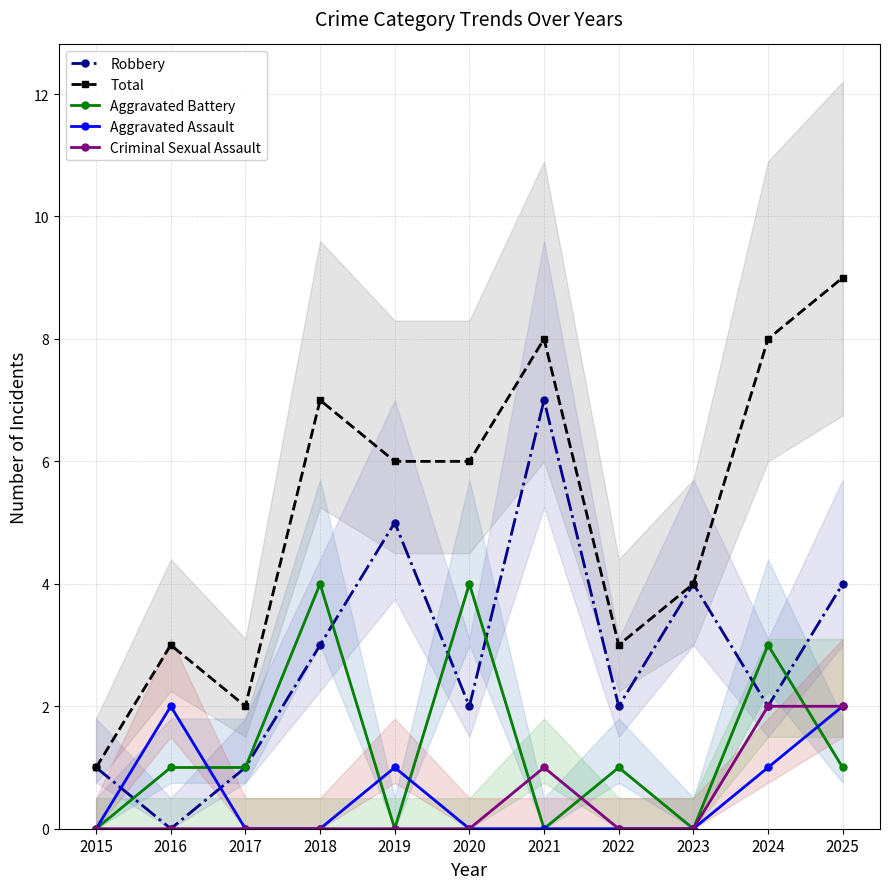

Is the value of Robbery at 2017 greater than the value of Total at 2025?

No